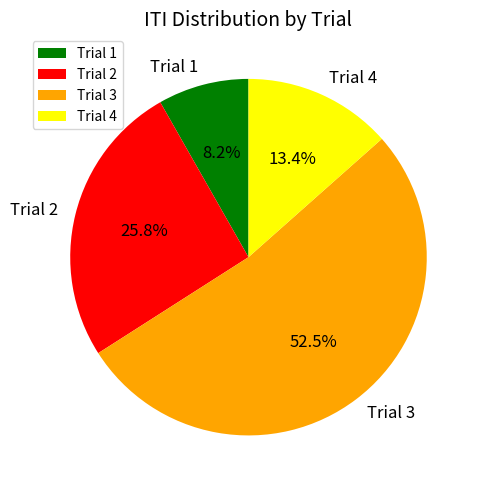

To the nearest percent, what is the combined percentage of Trial 1 and Trial 2?

34%